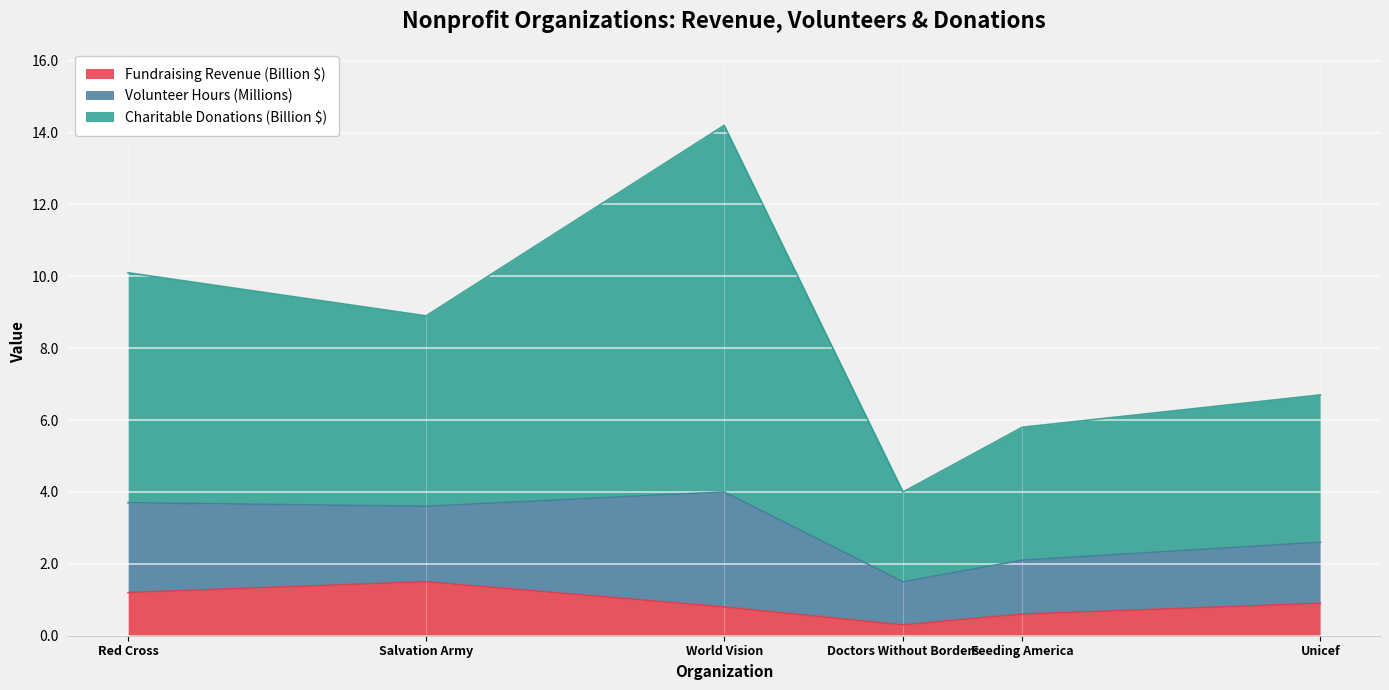

What is the value of the Fundraising Revenue (Billion $) point at the 5th from the left?

0.6